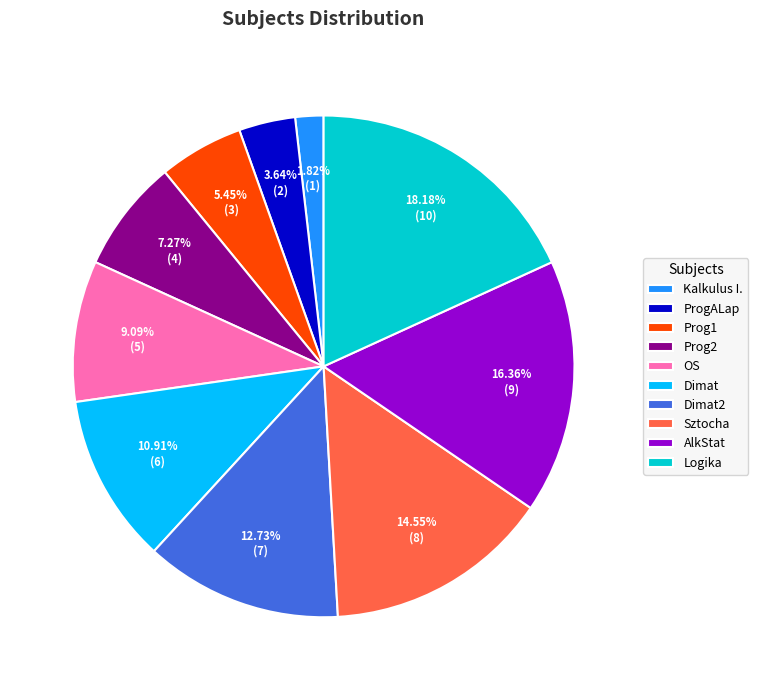

Does AlkStat account for over 50% of the chart?

No